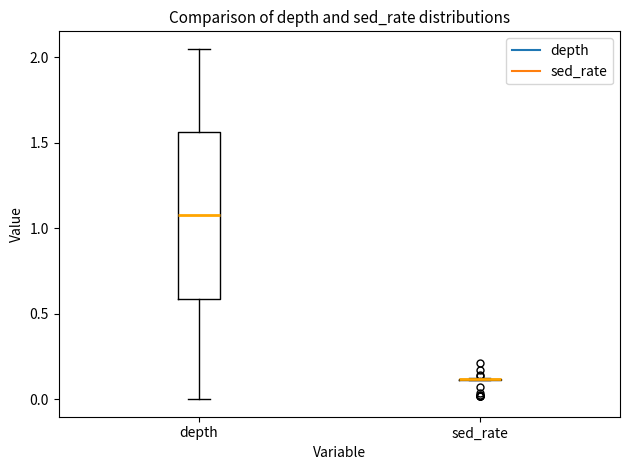

Comparing the boxes themselves (not the whiskers), which one is the tallest?

depth